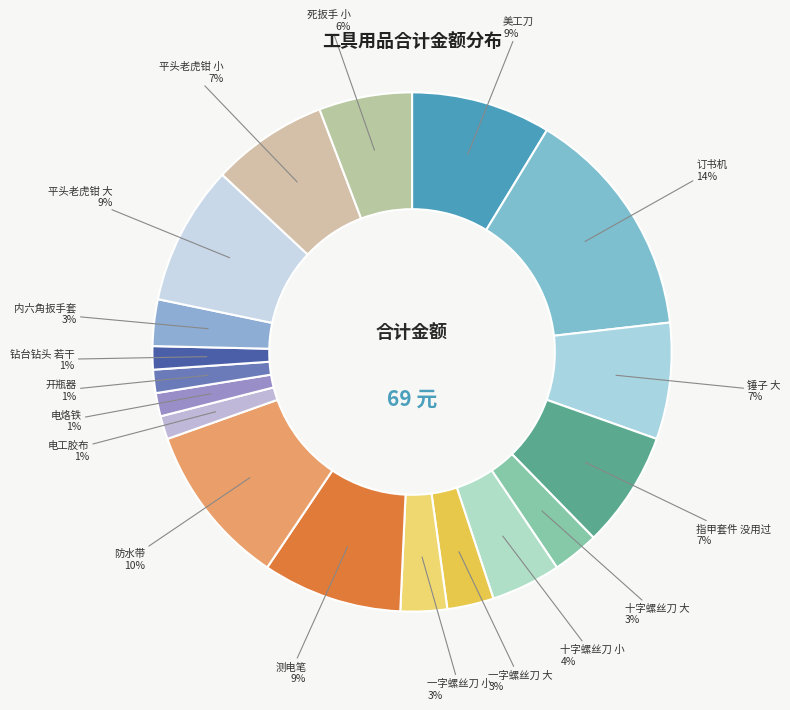

What is the ratio of the value at 平头老虎钳 小 to the value at 测电笔?

0.8